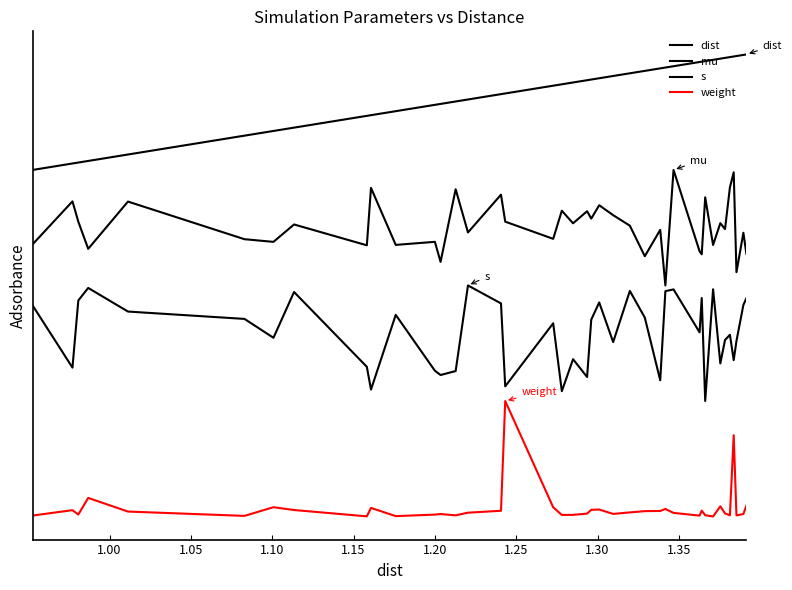

Does the chart display data point markers on the line(s)?

No